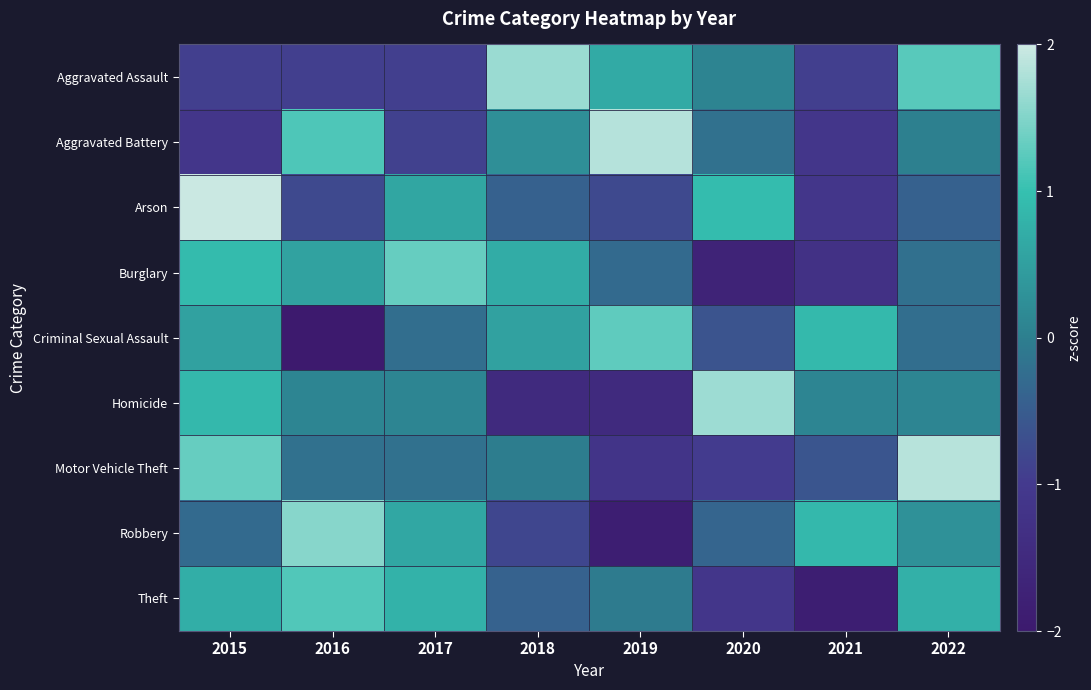

Which has a higher value, 2020 or 2019?

2019